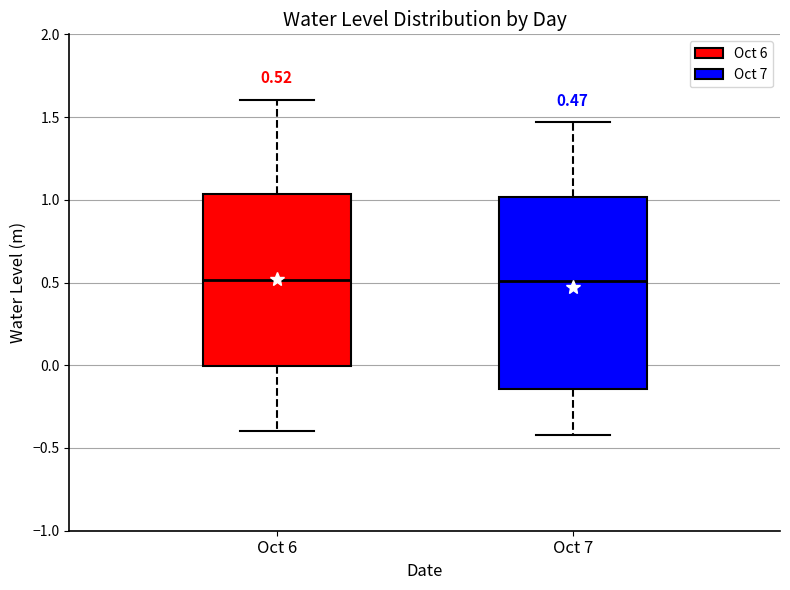

Which box is the tallest, from its lower edge to its upper edge?

Oct 7